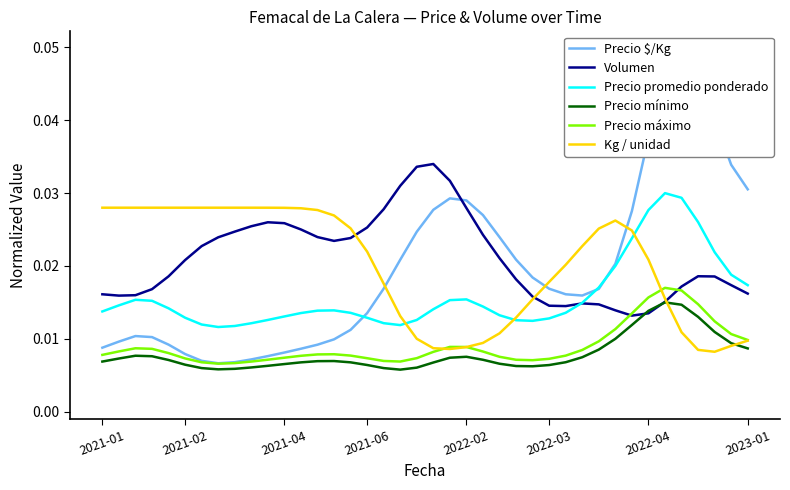

How many distinct data groups are displayed?

6